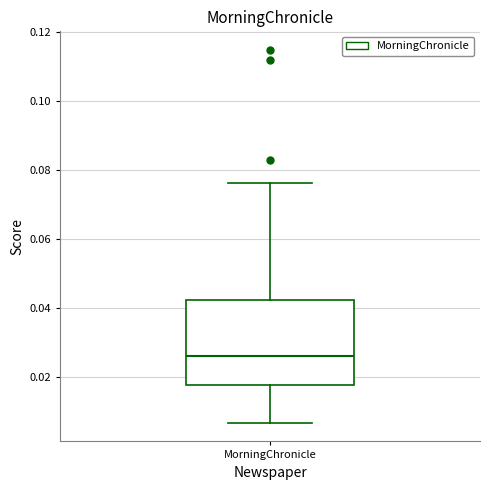

Read this box plot against the y-axis: the position of the median line, the range covered by the box, and the ends of both whiskers. The values are not printed on the chart, so give them approximately, as read against the axis.

median 0.026, box 0.018 to 0.042, whiskers 0.006 to 0.076